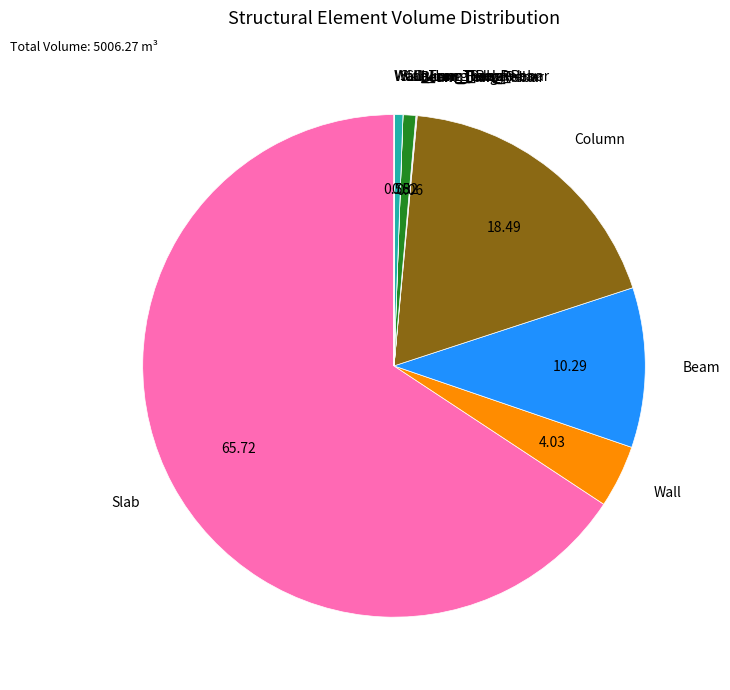

What is the largest slice in the pie chart?

Slab